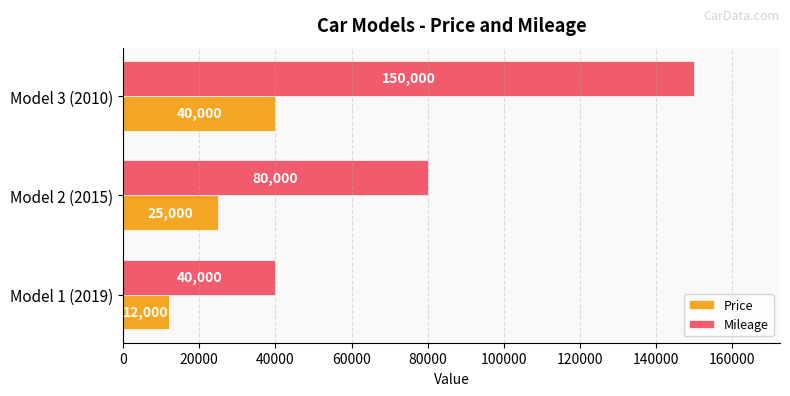

At Model 1 (2019), list the series in order from largest to smallest.

Mileage, Price